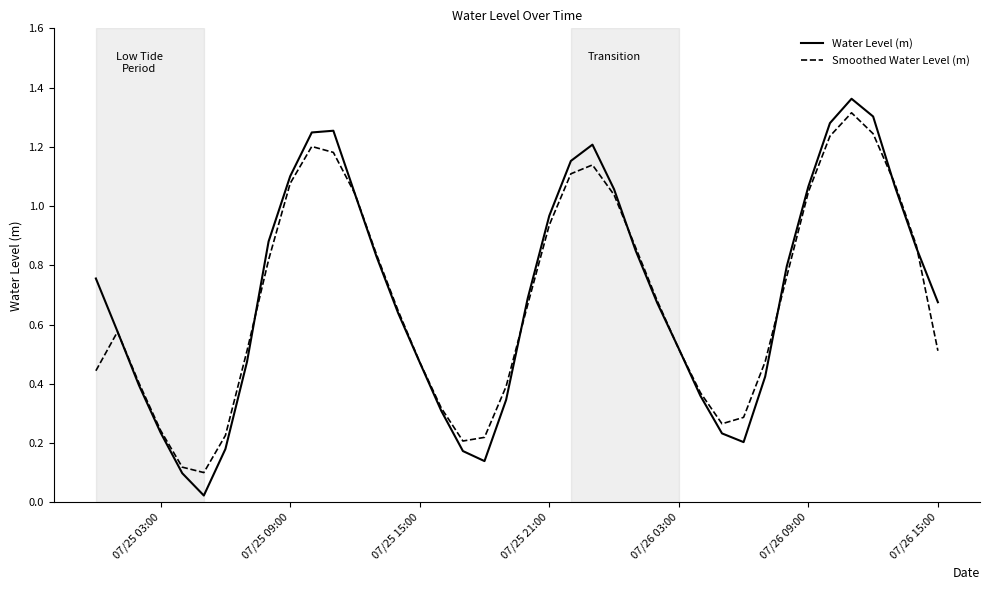

Which series has the largest range (max minus min)?

Water Level (m)